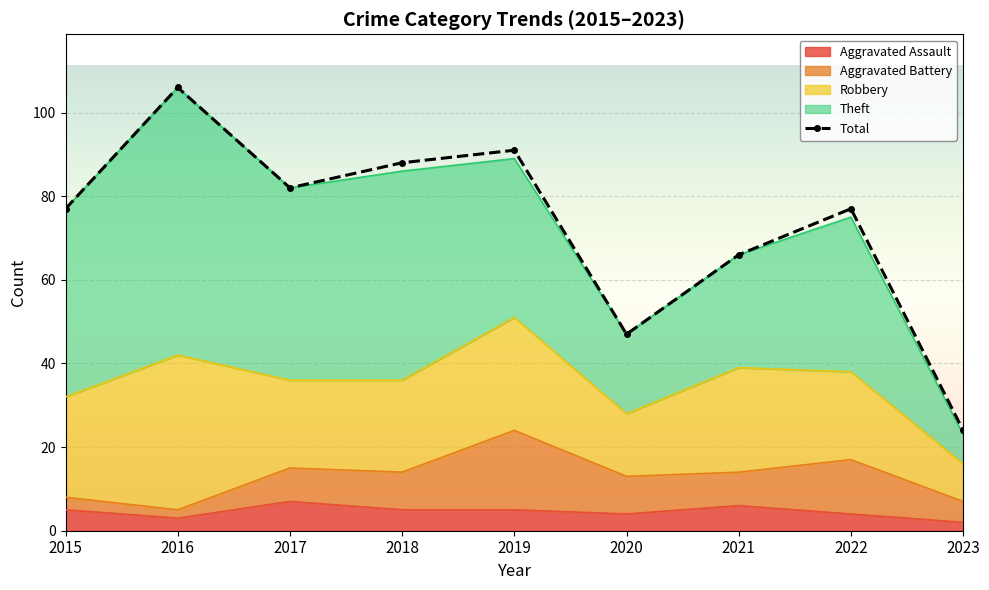

What is the difference between the values at 2022 and 2020?

30